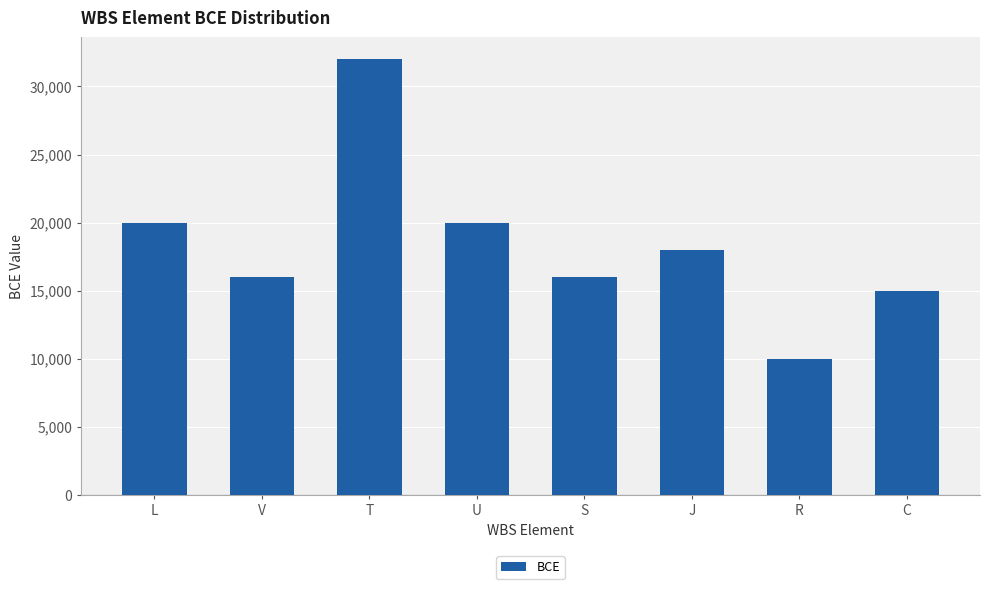

Reading left to right, transcribe all the data shown in this chart.

20000	16000	32000	20000	16000	18000	10000	15000